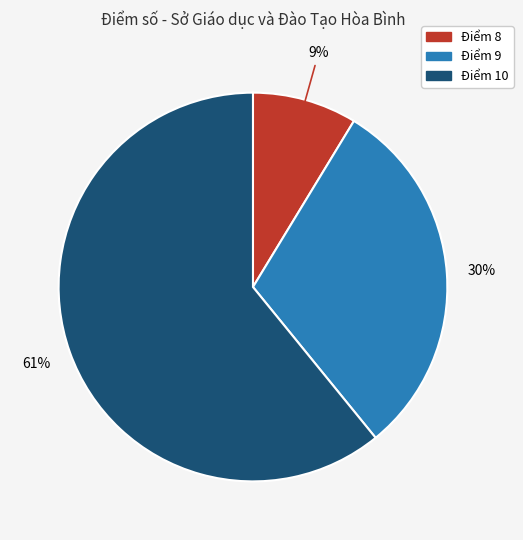

Is it true that Điểm 10 is 73% of the pie?

False